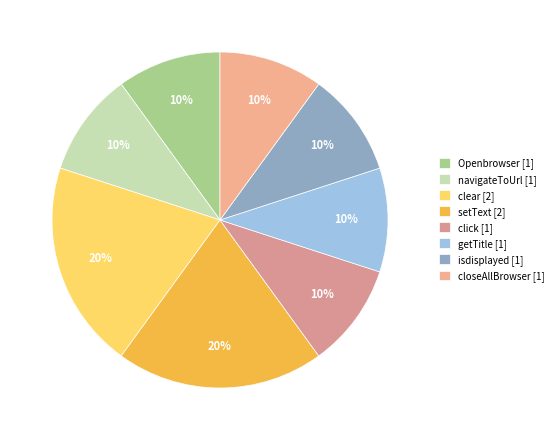

To the nearest percent, what is the difference between the largest and smallest slice percentages?

10%